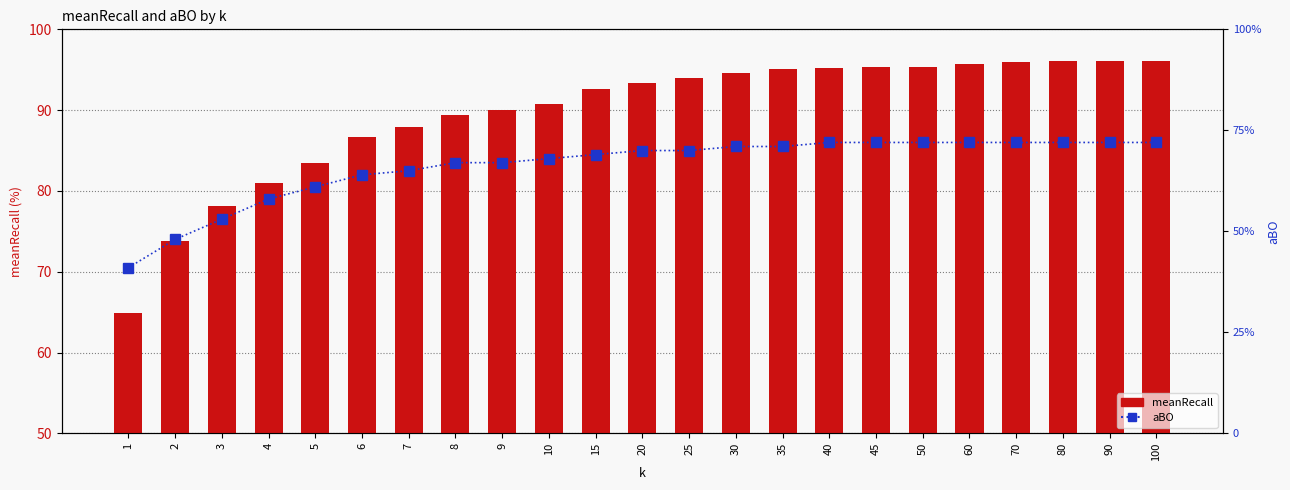

What is the spread (max minus min) of values at 5?

22.5